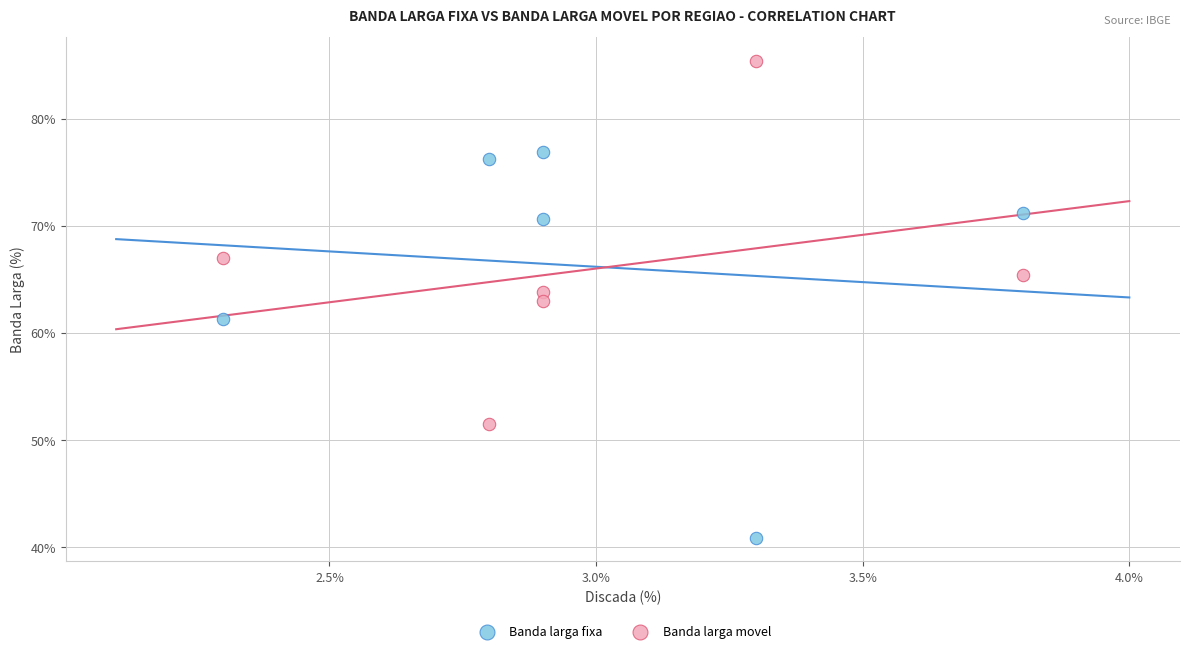

Across all data points, what is the average Y value?

66.1